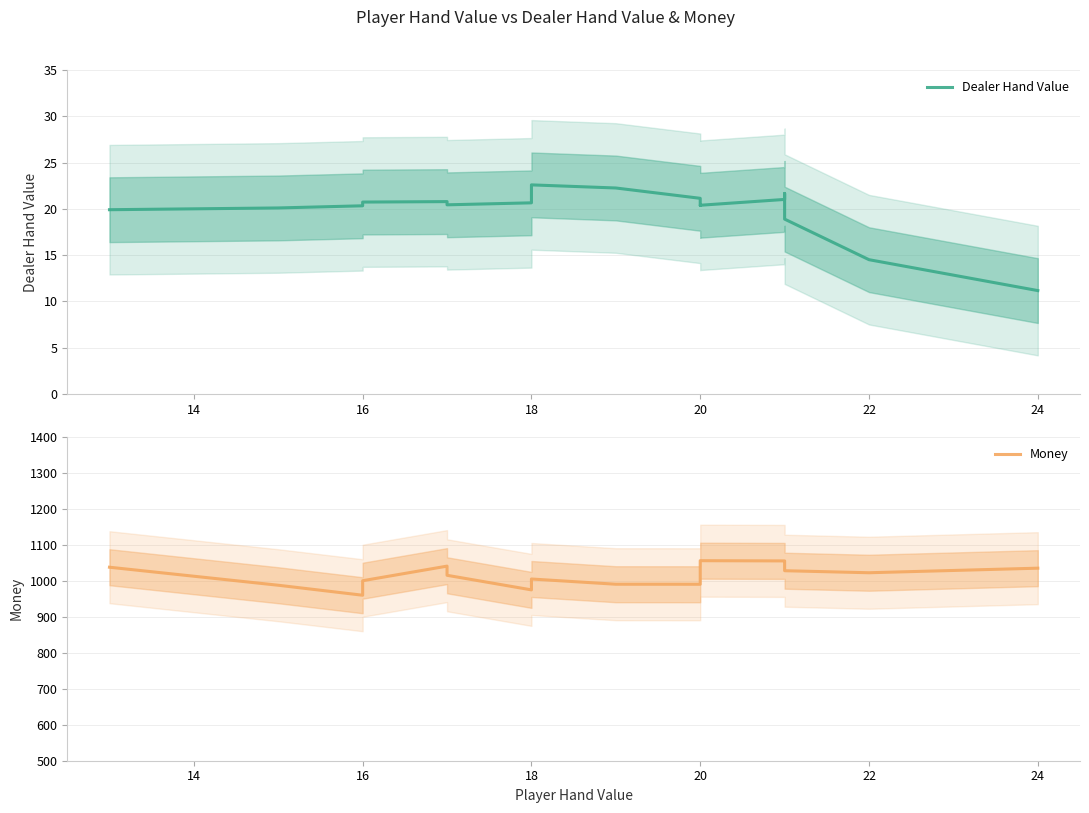

What is the highest value of the Dealer Hand Value series?

22.6